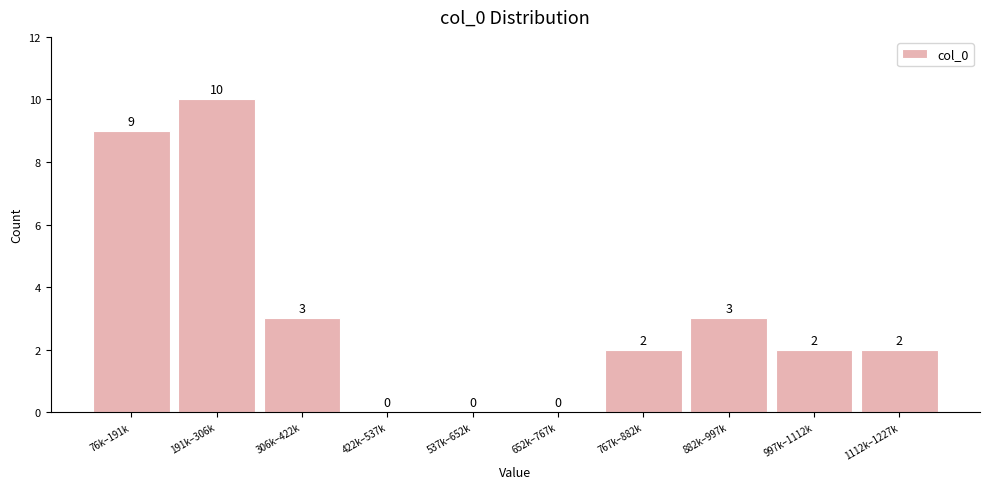

Reading left to right, list all the values displayed in this chart.

76k–191k=9	191k–306k=10	306k–422k=3	422k–537k=0	537k–652k=0	652k–767k=0	767k–882k=2	882k–997k=3	997k–1112k=2	1112k–1227k=2